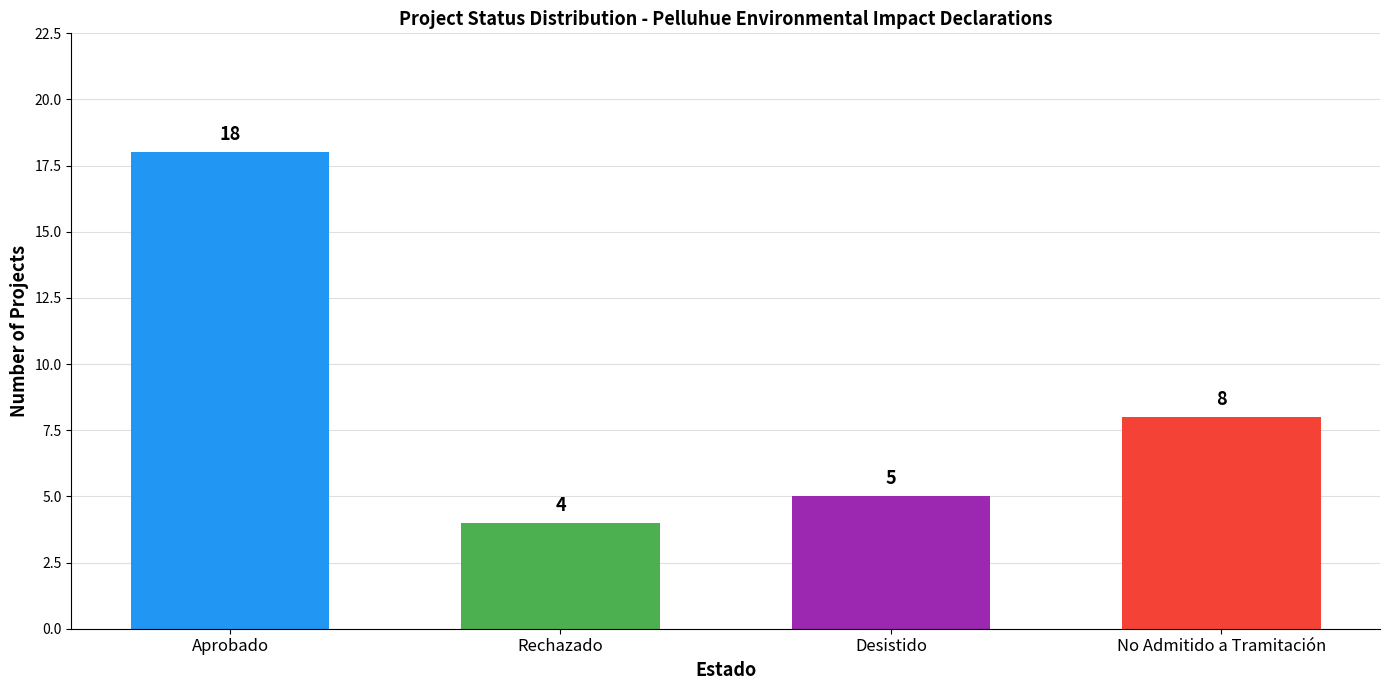

List the labels in order of value, largest first.

Aprobado, No Admitido a Tramitación, Desistido, Rechazado